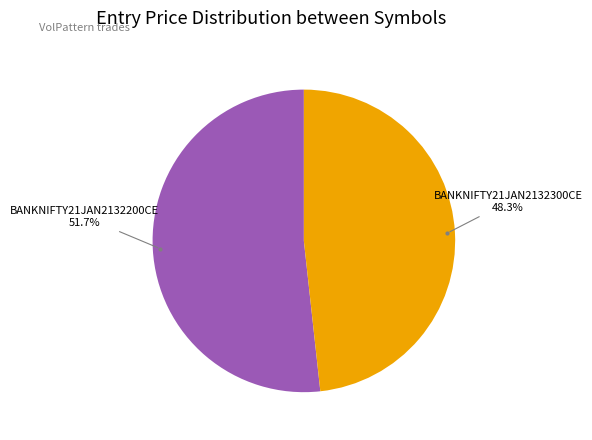

Is there any slice that represents more than half of the pie?

Yes